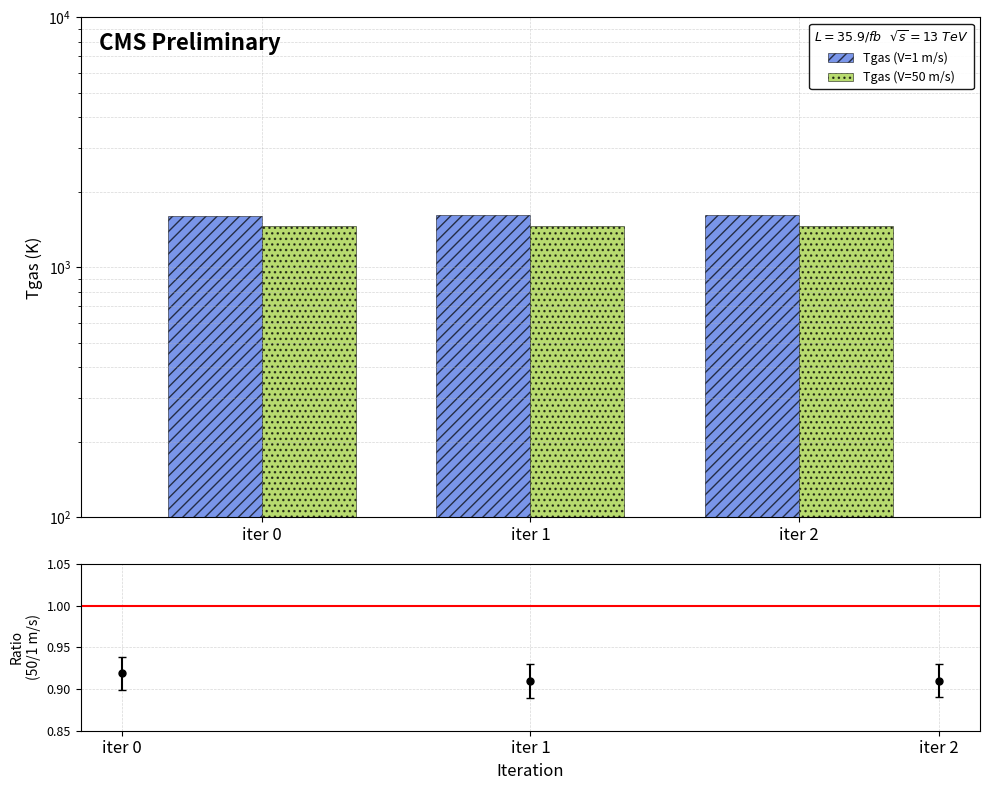

What is the total value across all series at iter 1?

3087.8